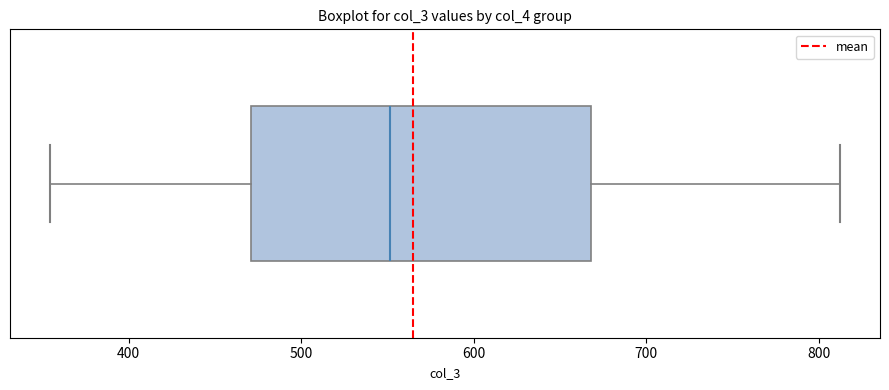

Transcribe this box plot: give where the median line is, the range the box spans, and where the two whiskers end, as read against the x-axis. The values are not printed on the chart, so give them approximately, as read against the axis.

median 550, box 470 to 670, whiskers 350 to 810